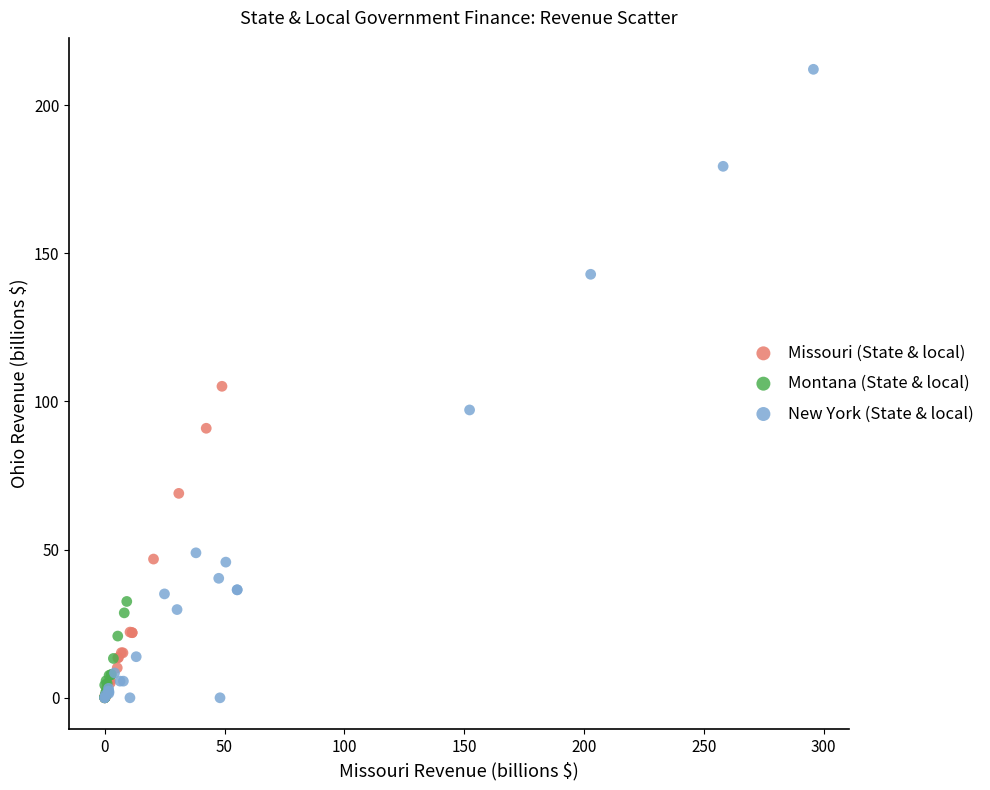

Which series has the widest spread of Y values?

New York (State & local)